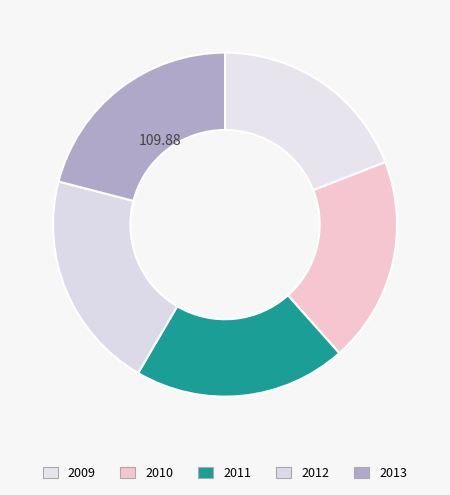

The 2011 slice represents 20% of the pie. True or false?

True